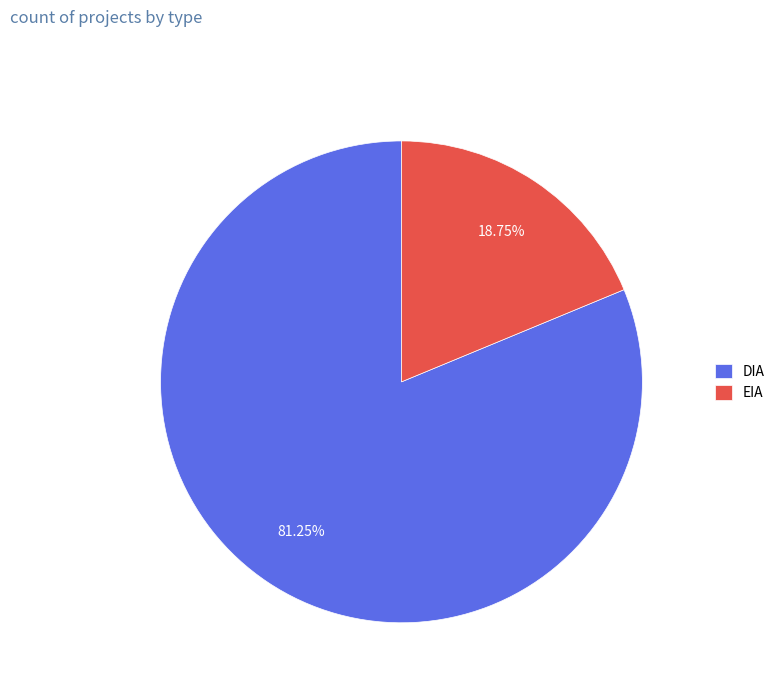

Combined, do EIA and DIA account for over 50%?

Yes